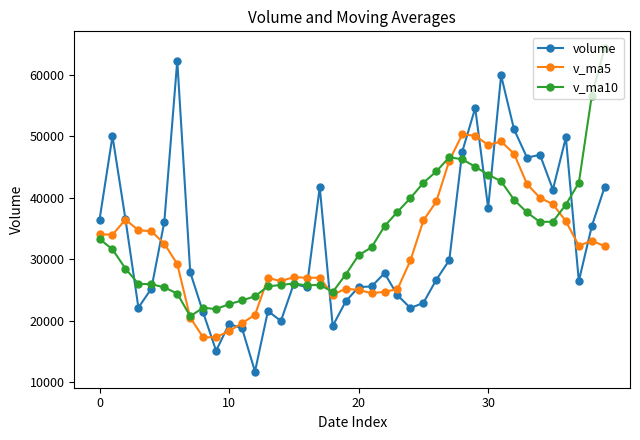

Which series has the widest spread of values?

volume